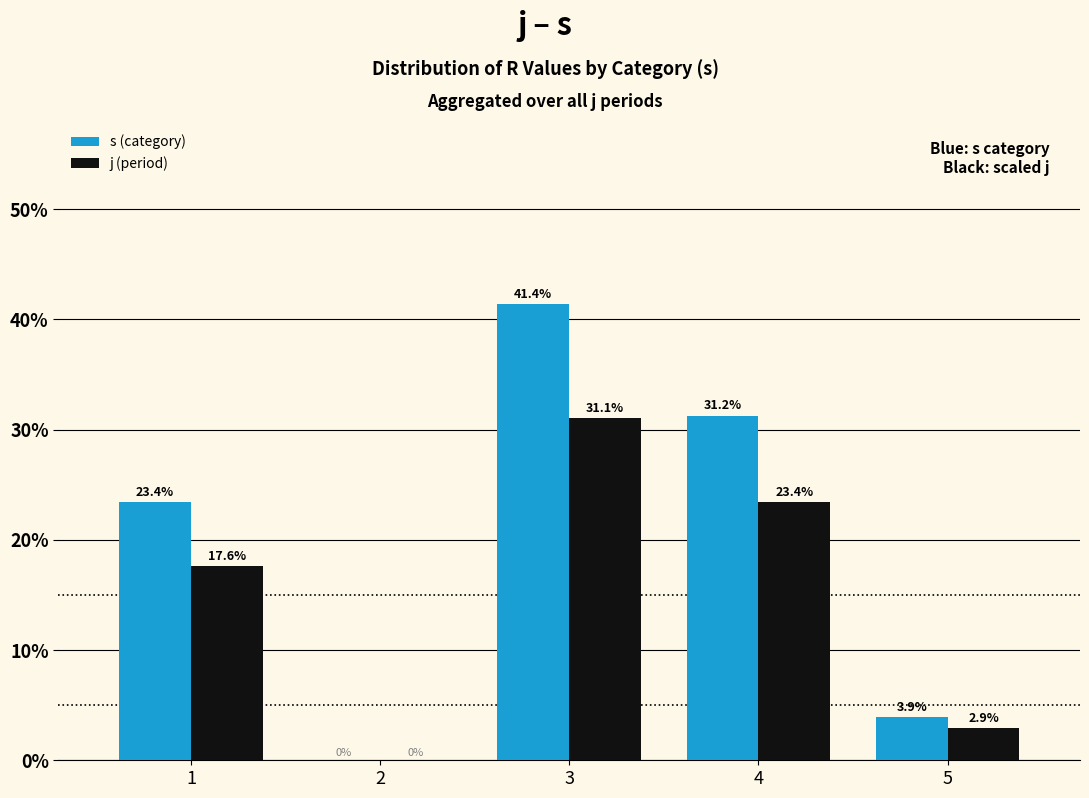

At which label does j (period) reach its peak?

3